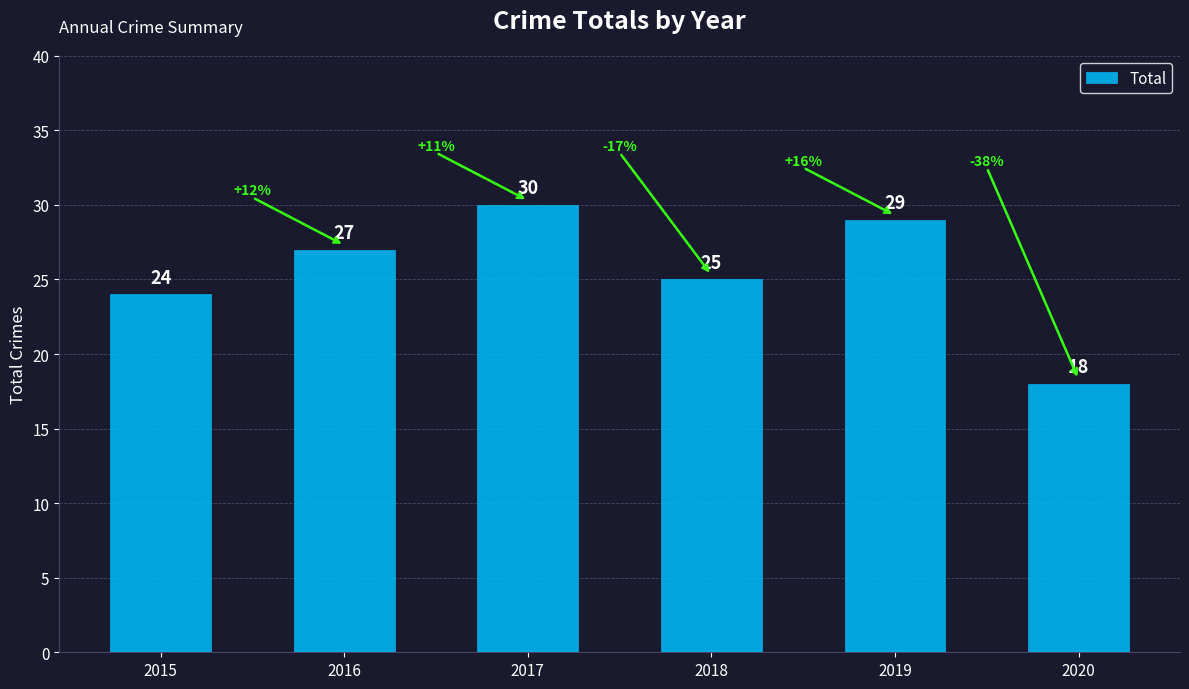

What is the sum of all values?

153